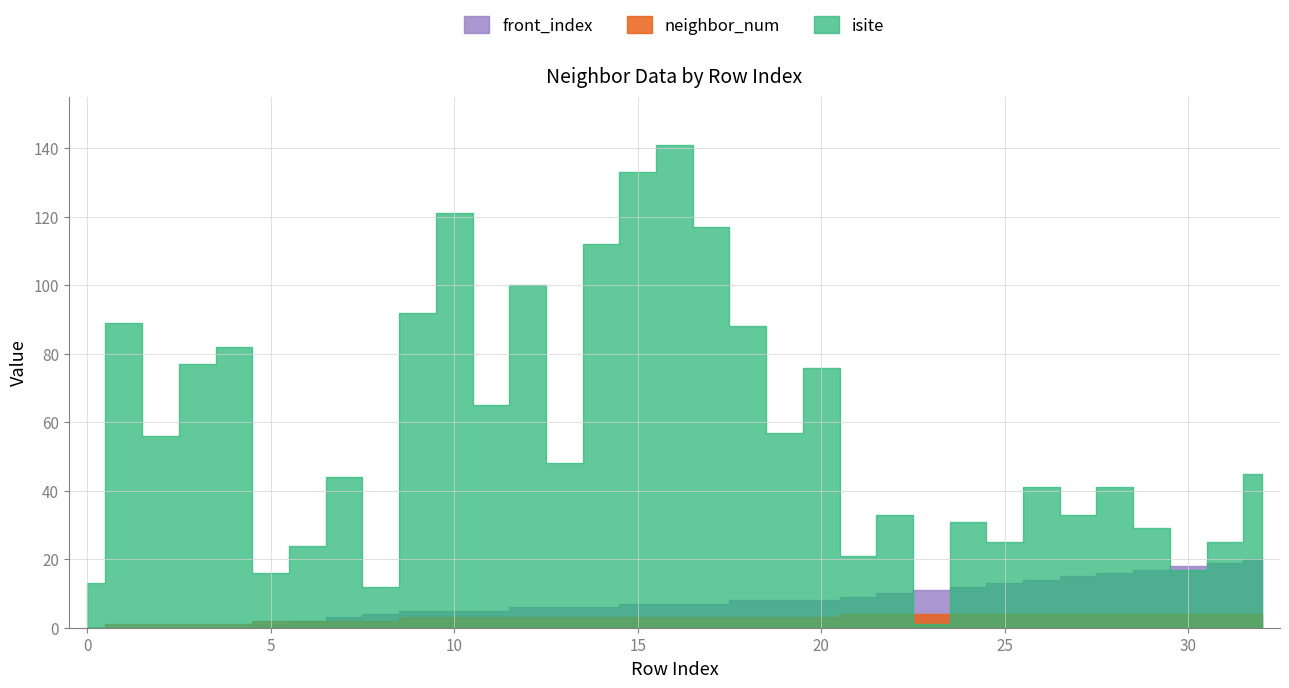

True or false: front_index has more than 0 interior local peaks.

False